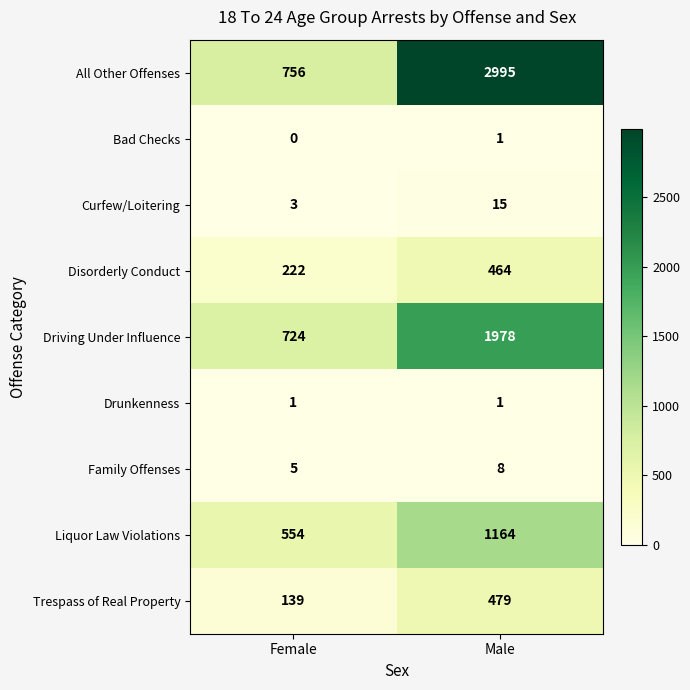

What is the sum of all Family Offenses values?

13